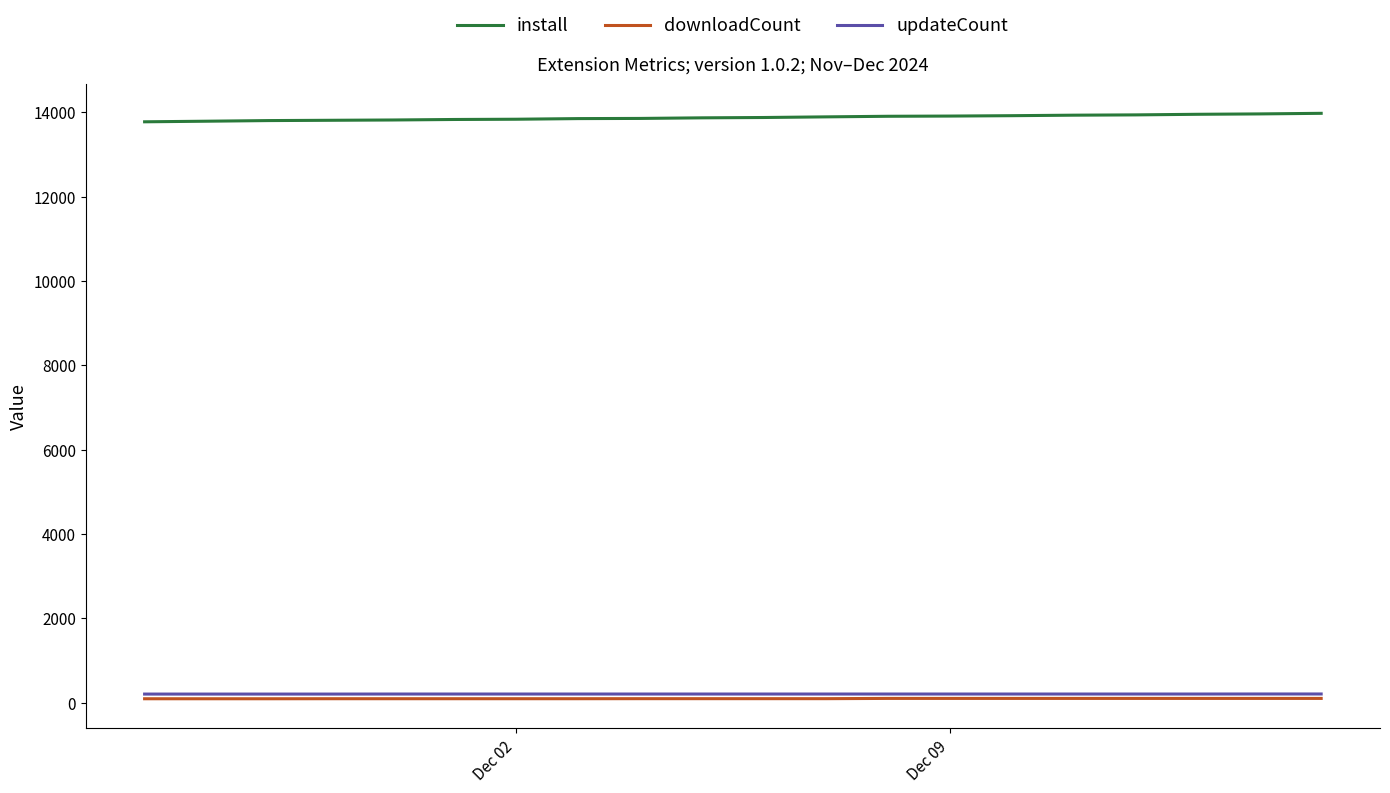

Which series has the largest total across all categories?

install